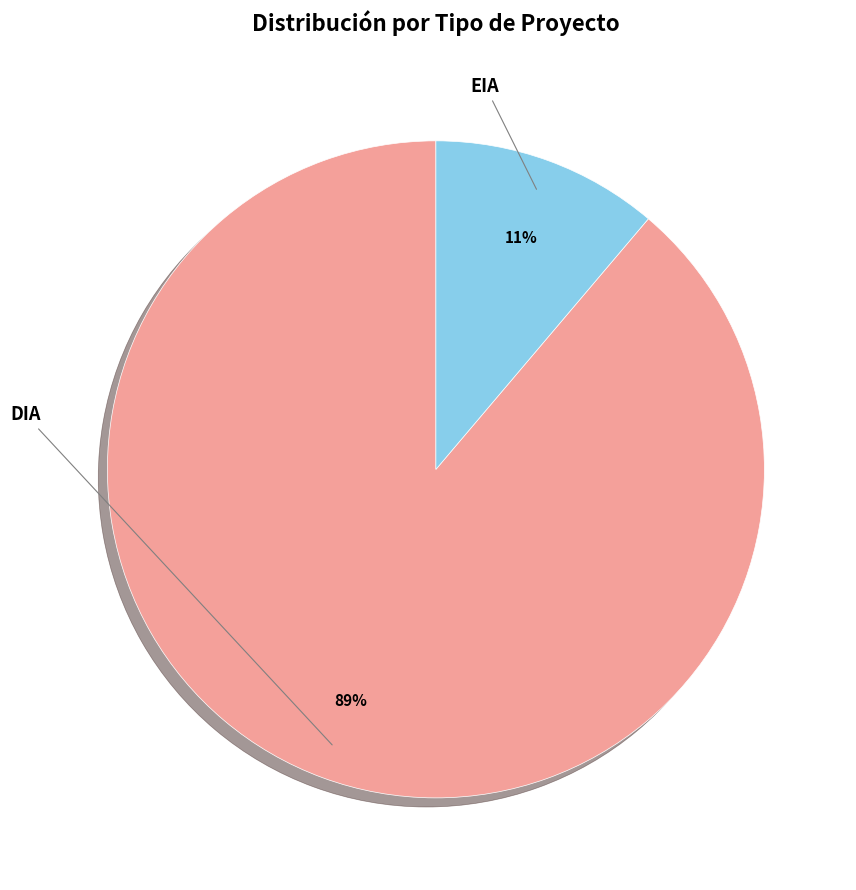

Between DIA and EIA, which is larger?

DIA